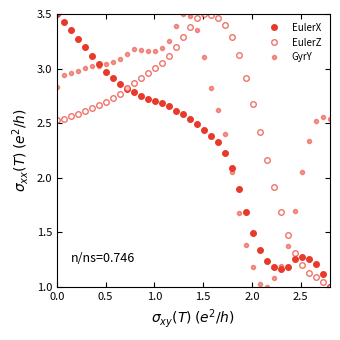

Which series has the largest range (max minus min)?

EulerX